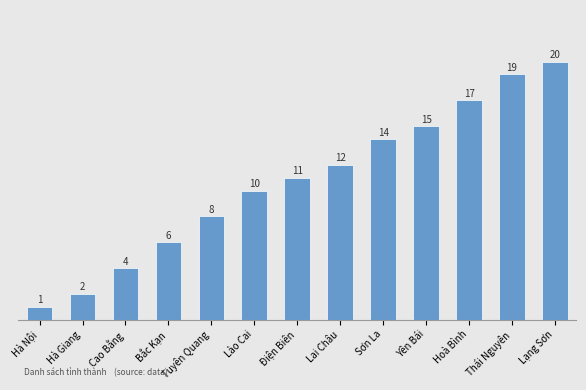

Is it true that the value at Hà Giang is 2?

True